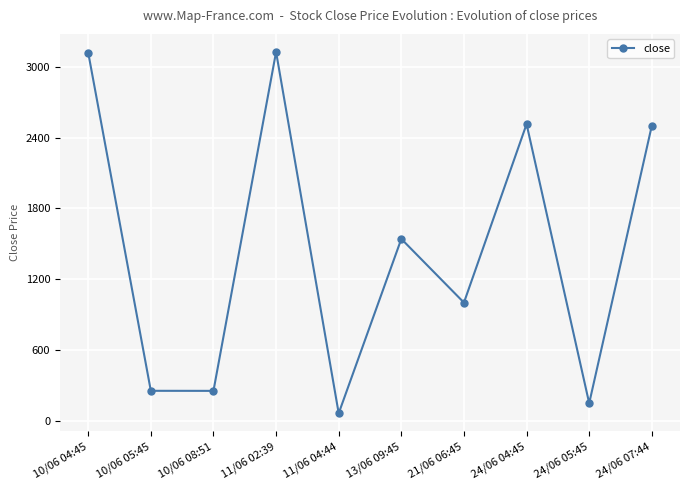

True or false: the data has more than 1 interior local peaks.

True